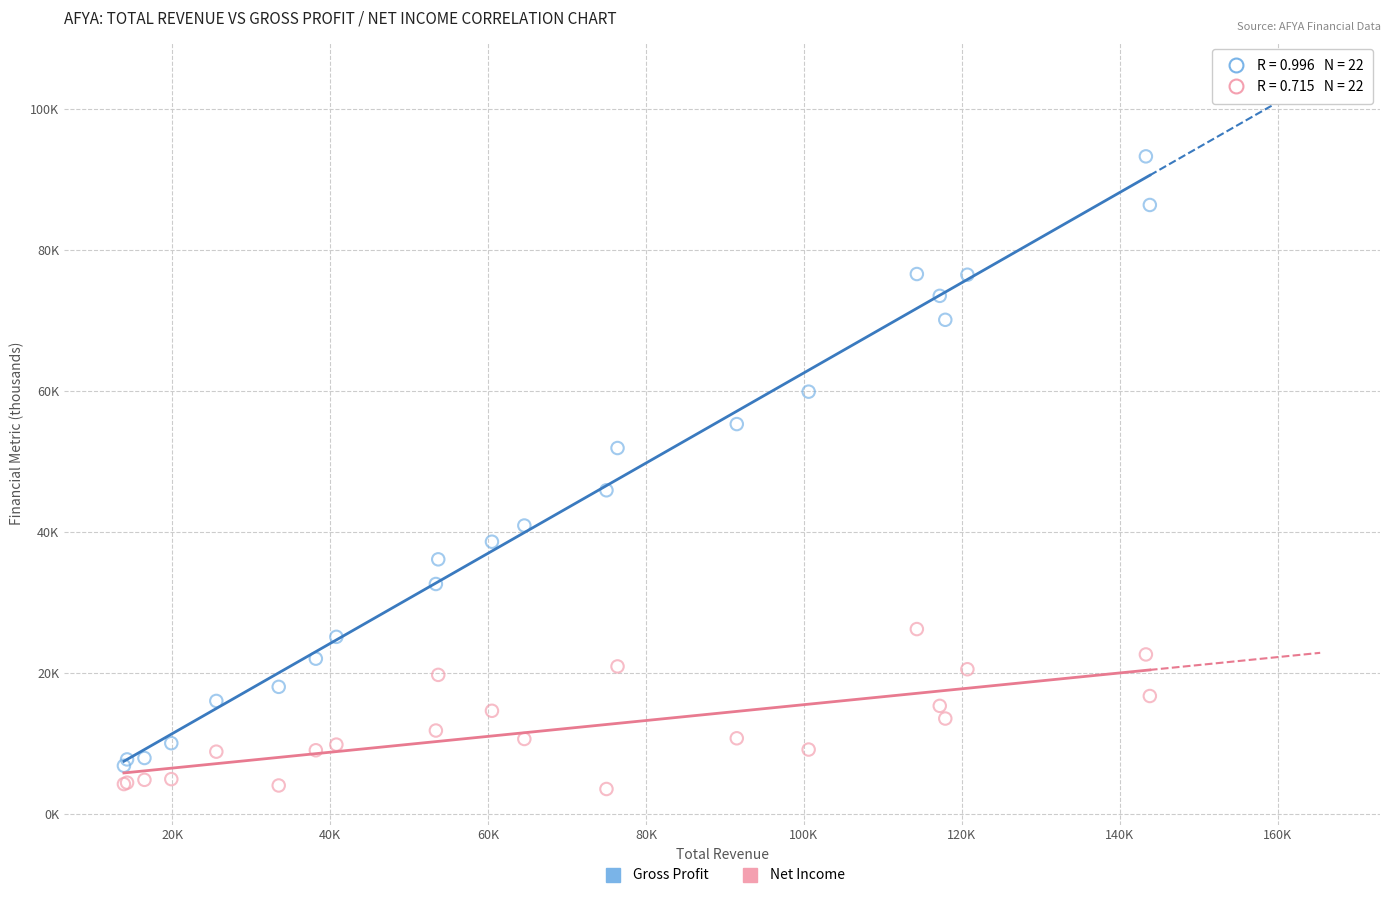

Which series reaches the minimum Y coordinate?

Net Income